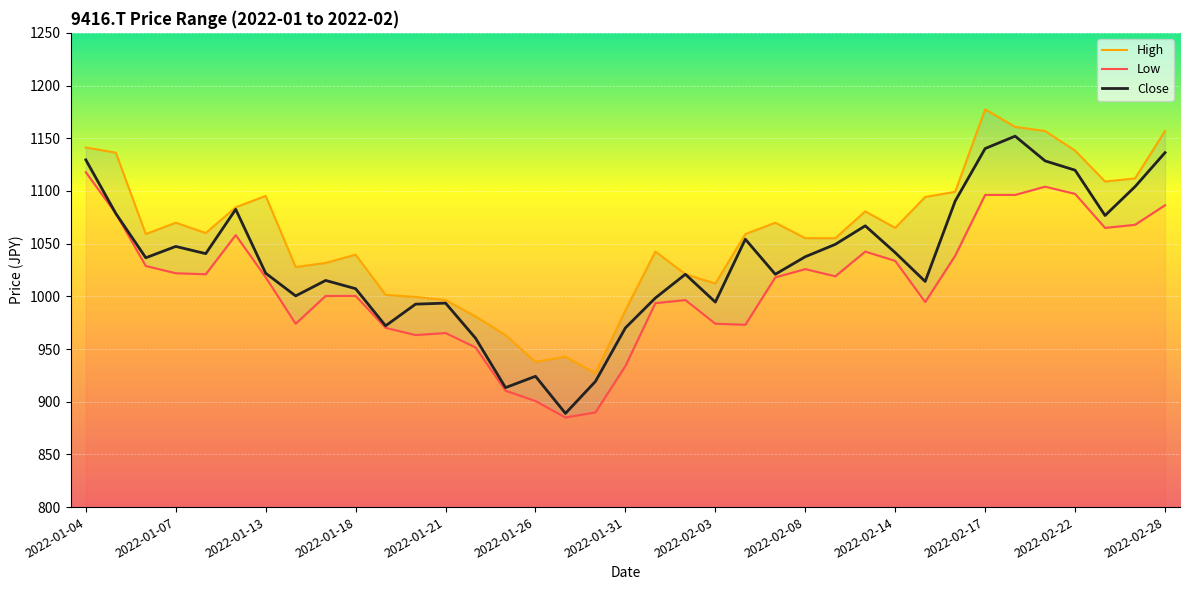

The Close series shows 1703.0 at 2022-02-28. True or false?

False